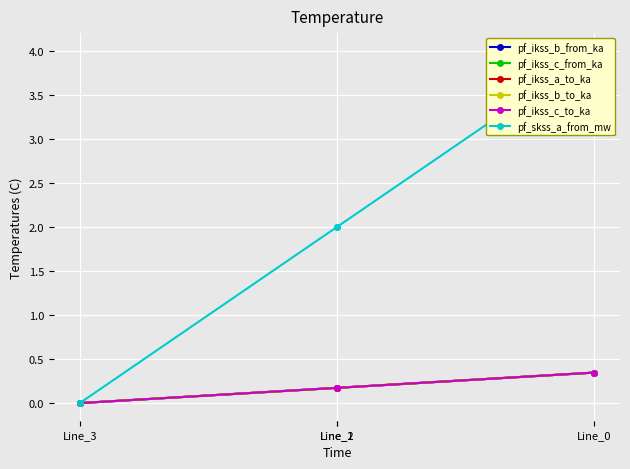

What is the average value of the pf_ikss_c_to_ka series?

0.2